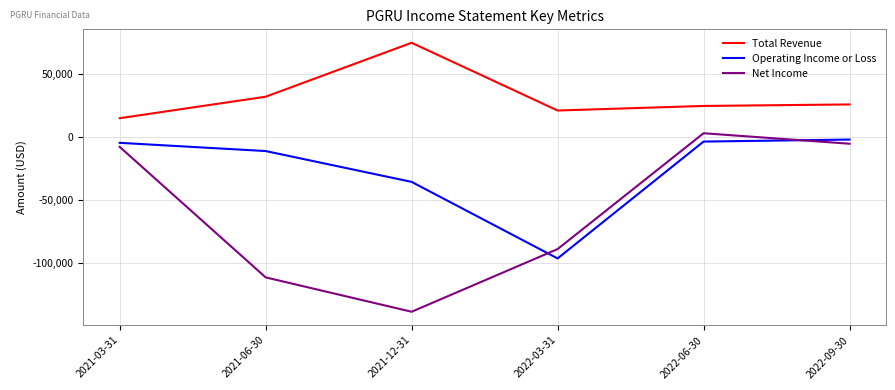

The value of Total Revenue at 2022-06-30 is 24400. True or false?

True